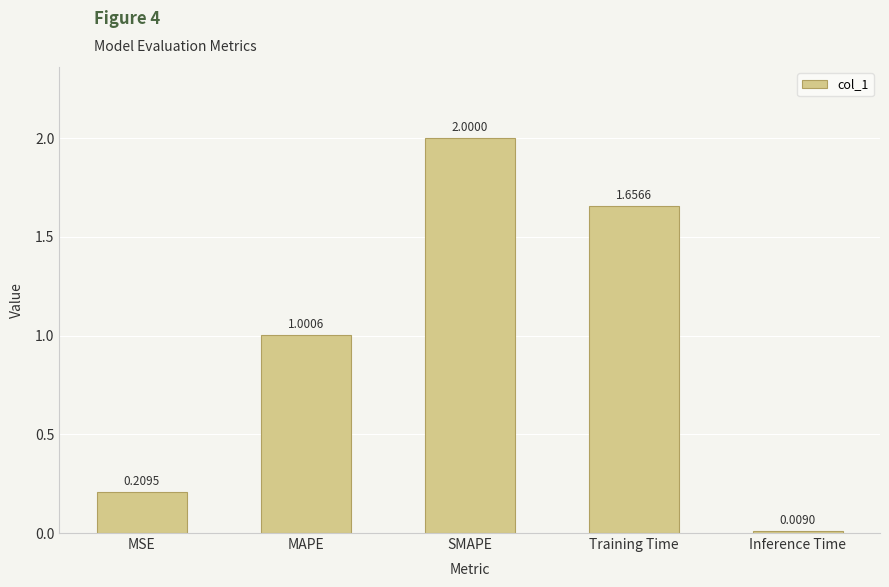

Does the chart contain any negative values?

No